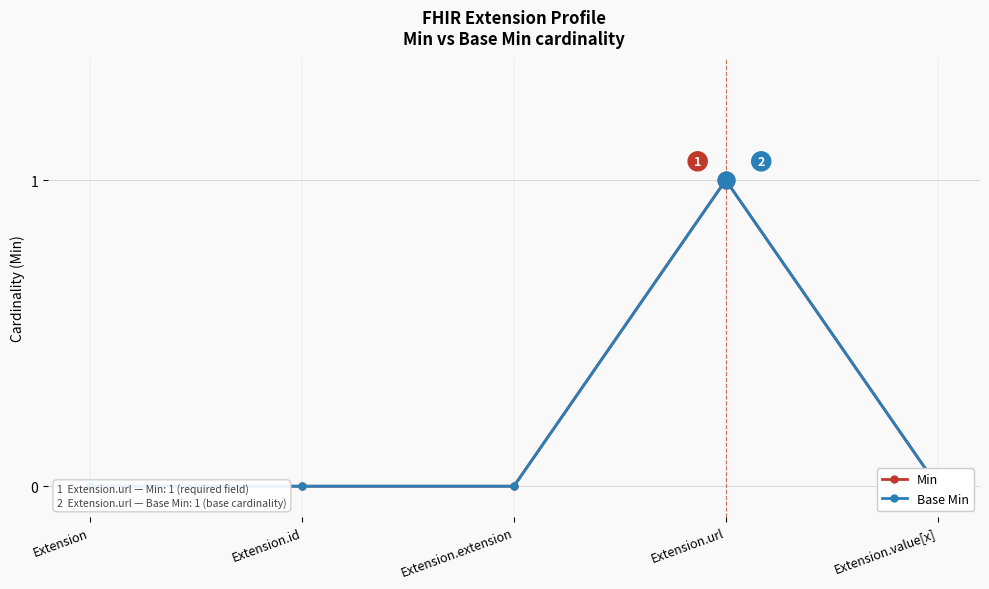

Which series has the largest total across all categories?

Min